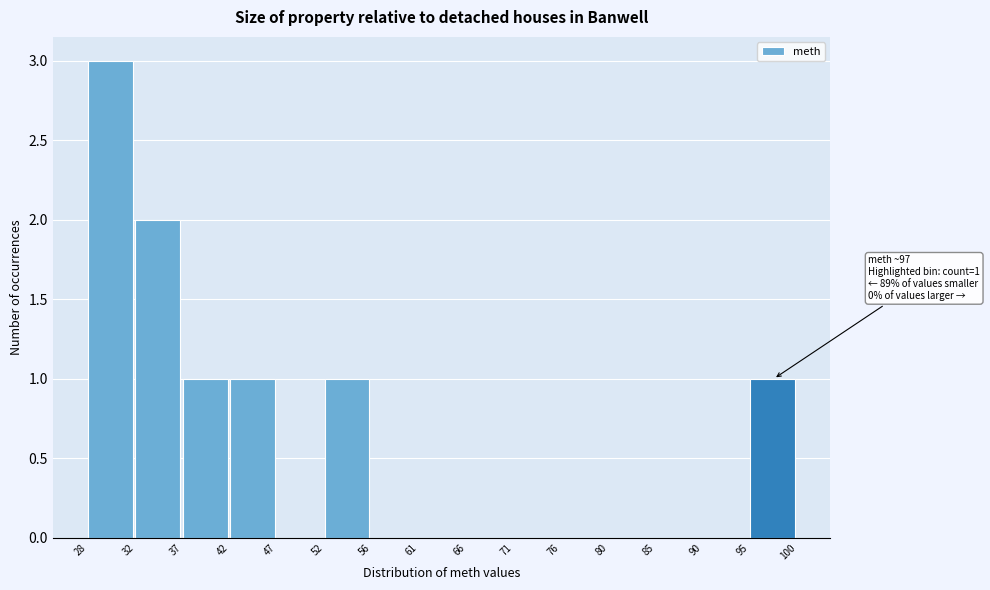

Reading left to right, extract all data points from this chart.

28=3	32=2	37=1	42=1	47=0	52=1	56=0	61=0	66=0	71=0	76=0	80=0	85=0	90=0	95=1